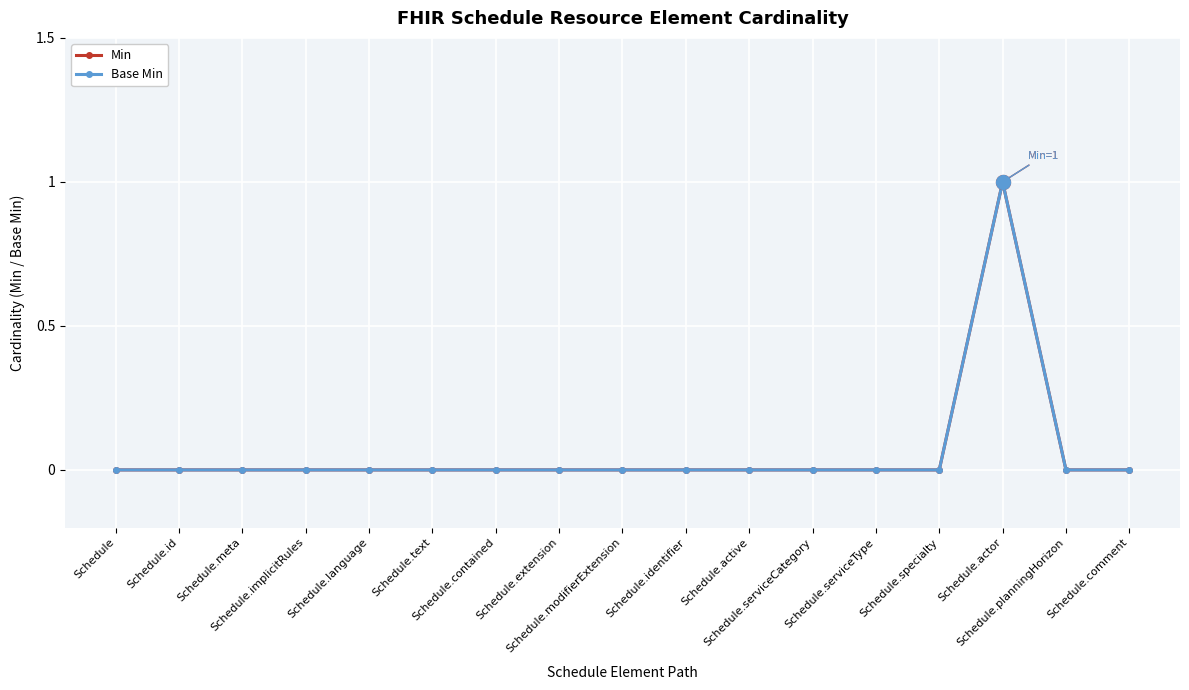

Count the number of data series in this chart.

2